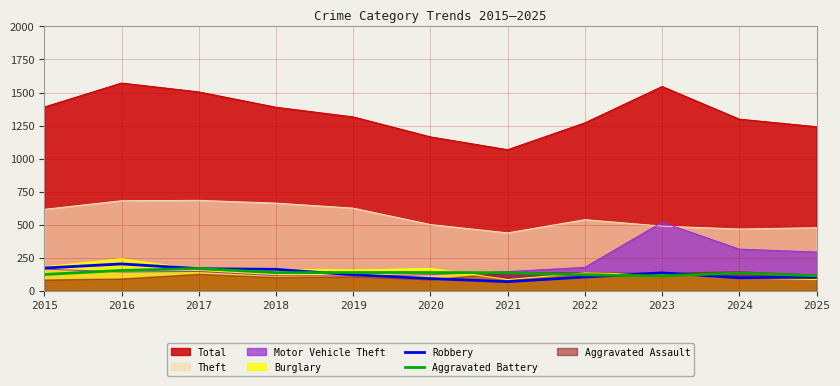

Does the chart display data point markers on the line(s)?

No